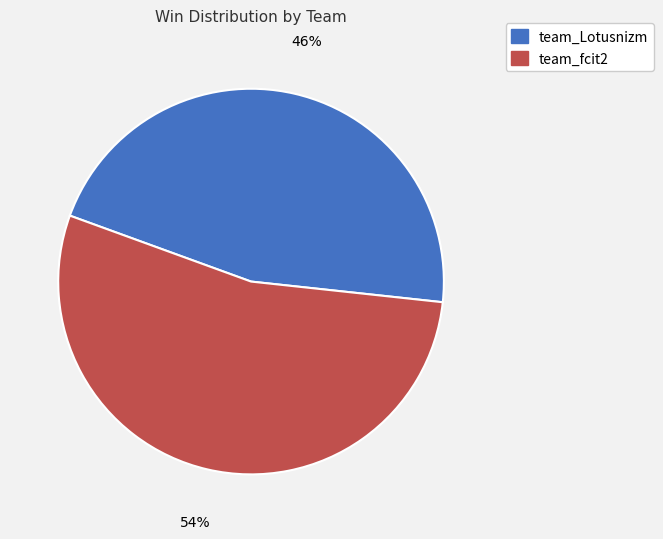

Approximately how many times larger is the value at team_Lotusnizm compared to team_fcit2?

0.9